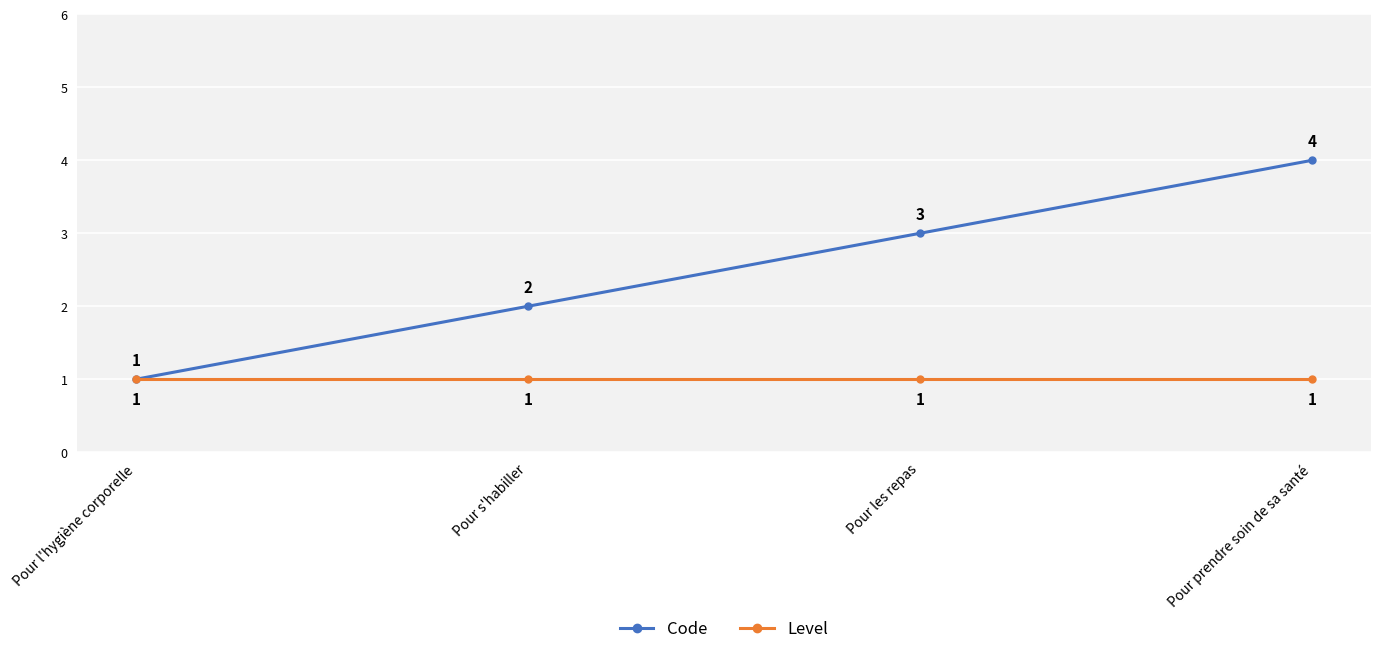

True or false: Level has more than 1 interior local peaks.

False